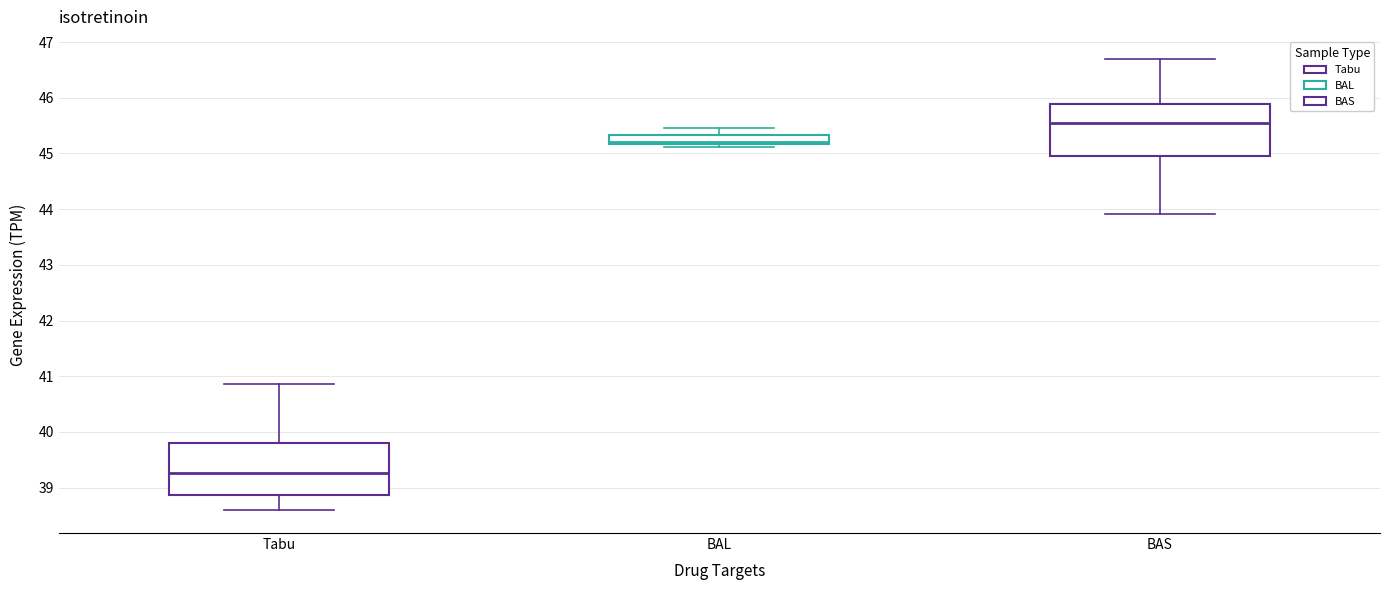

Reading left to right, read every box against the y-axis: the position of its median line, the range the box covers, and the ends of its whiskers. The values are not printed on the chart, so give them approximately, as read against the axis.

Tabu: median 39.3, box 38.9 to 39.8, whiskers 38.6 to 40.9
BAL: median 45.2 (just above the box's lower edge), box 45.2 to 45.3, whiskers 45.1 to 45.5
BAS: median 45.5, box 45.0 to 45.9, whiskers 43.9 to 46.7